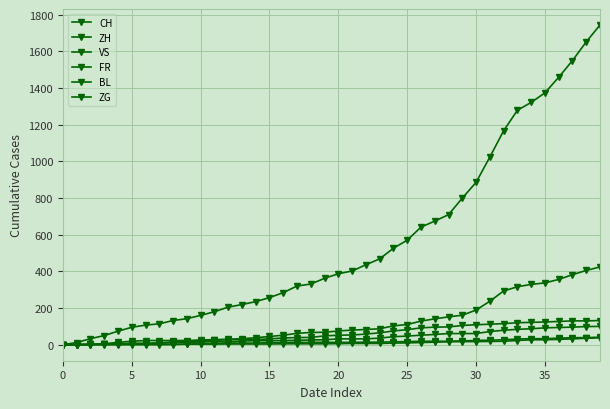

Reading right to left, what are all the values shown in this chart?

CH: 1743	1651	1549	1458	1373	1321	1278	1166	1023	885	799	709	674	641	570	526	468	436	402	387	362	331	320	284	257	235	219	205	180	160	142	132	114	107	95	74	50	33	12	0
ZH: 424	405	382	356	337	329	316	293	237	189	161	152	141	129	110	103	87	83	80	75	68	67	62	52	45	38	33	30	28	26	23	23	23	23	19	13	5	2	0	0
VS: 132	130	130	127	124	122	120	115	112	109	105	97	96	92	82	75	65	58	53	52	48	40	39	37	32	28	28	28	24	20	16	15	10	7	7	4	2	2	1	0
FR: 100	99	96	94	92	87	84	79	72	61	61	61	56	52	47	44	36	32	32	32	27	26	24	23	22	22	20	16	16	15	13	13	9	7	7	5	3	2	0	0
BL: 38	35	32	29	27	27	23	19	18	17	17	16	14	12	10	9	7	7	7	6	5	5	5	5	4	4	4	4	4	4	3	3	3	3	3	2	2	1	1	0
ZG: 41	39	38	36	33	33	31	27	25	23	21	19	19	19	17	16	14	14	13	13	13	13	13	12	11	9	9	9	5	5	3	1	0	0	0	0	0	0	0	0